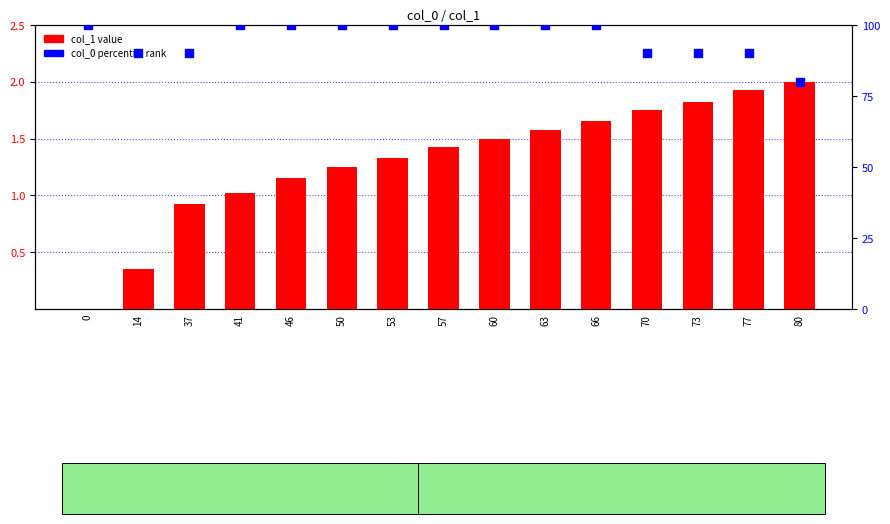

Which series reaches the maximum Y coordinate?

percentile rank within the sample